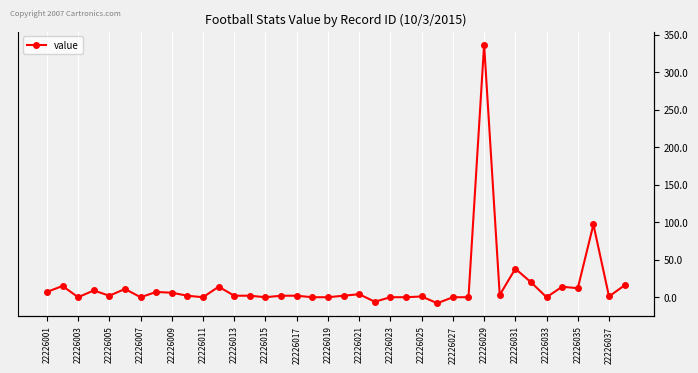

What is the sum of all values?

612